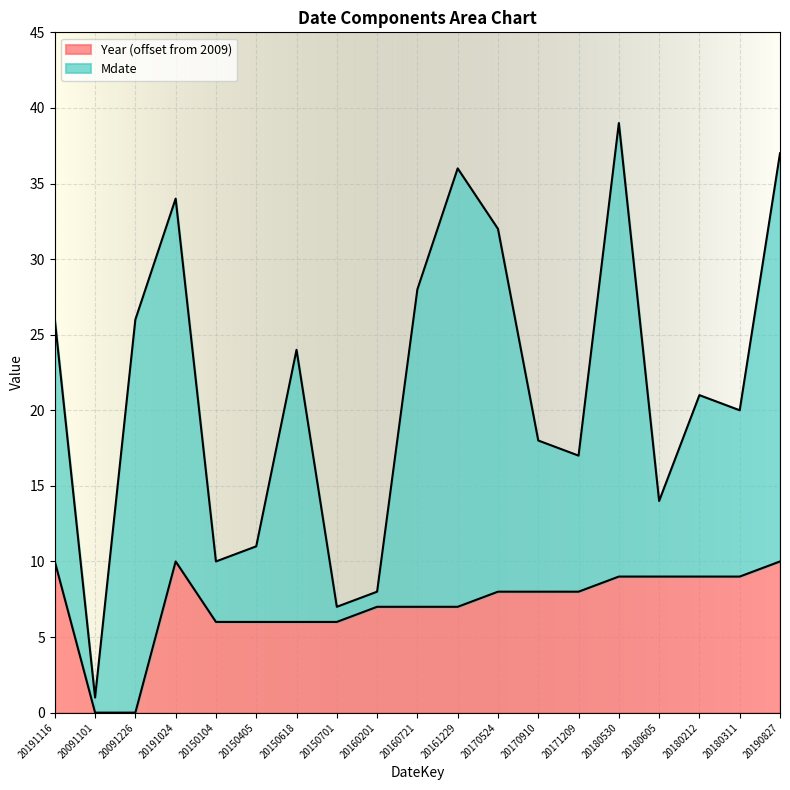

What is the change in value from 20160201 to 20180311?

+2